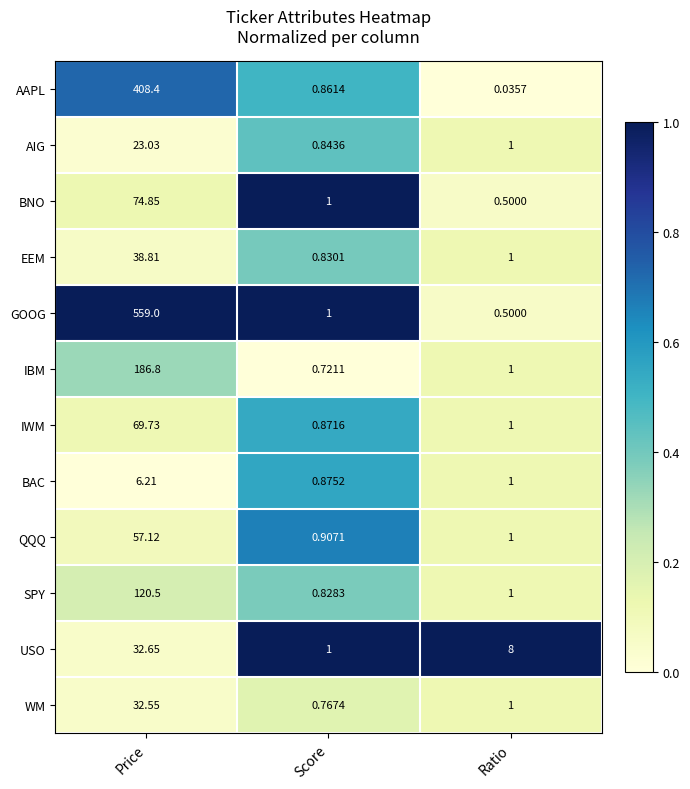

Which series changed the most between Price and Score?

GOOG